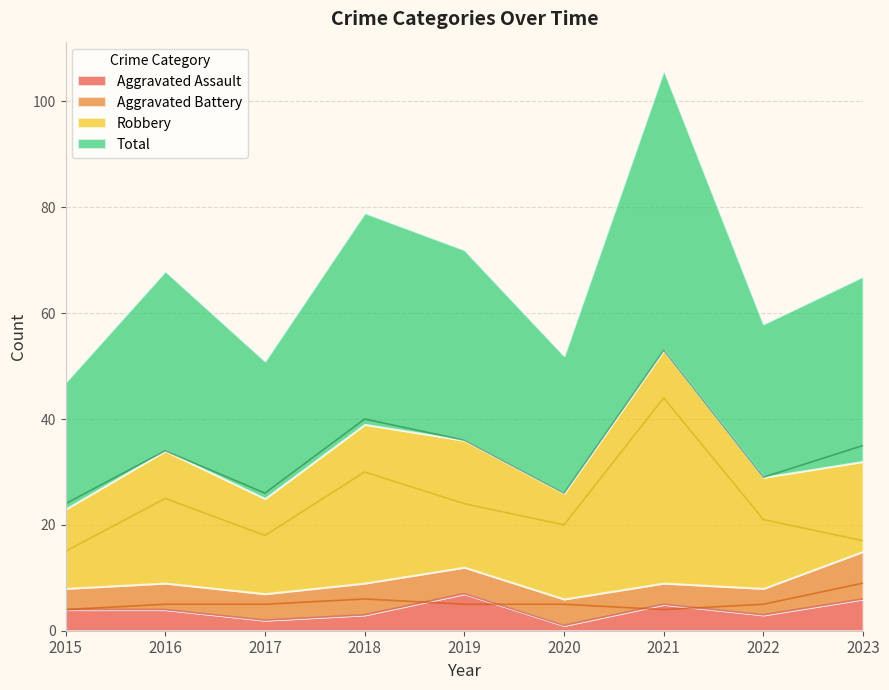

At which label does Robbery reach its peak?

2021